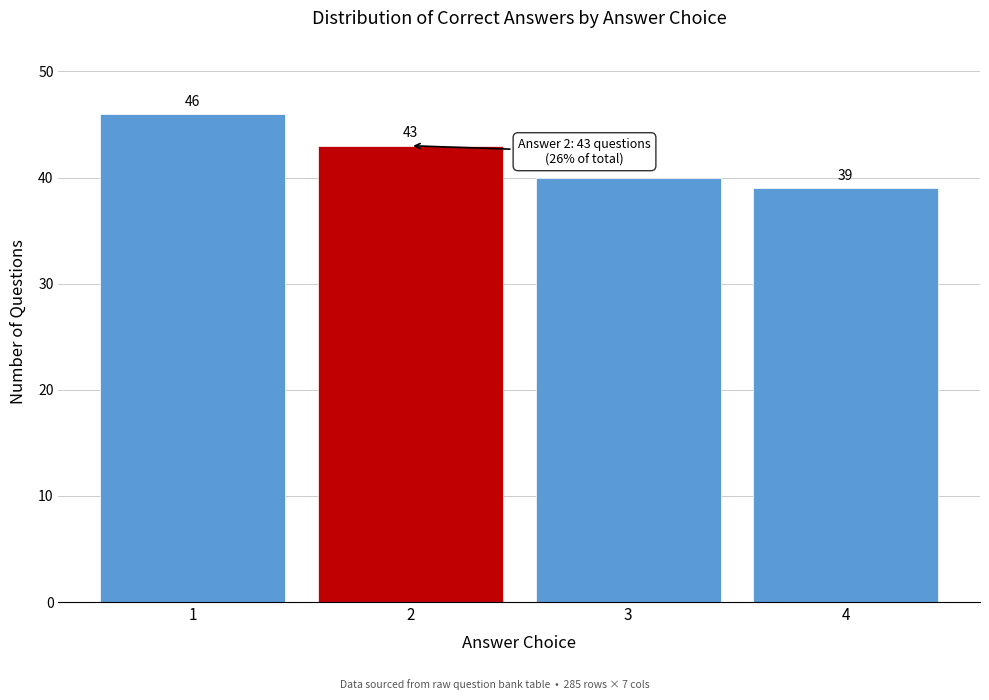

Reading right to left, what are all the values shown in this chart?

39	40	43	46